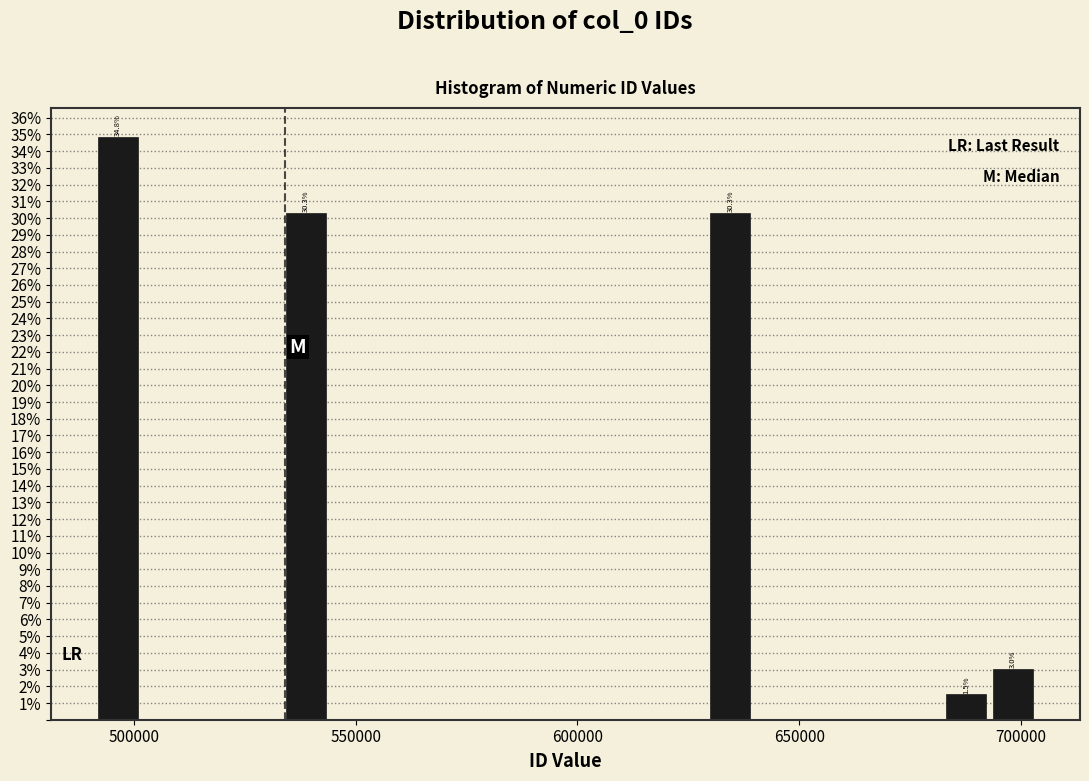

Around what value on the x-axis is the tallest bar? Give the approximate position of its centre, as read against the axis.

495000